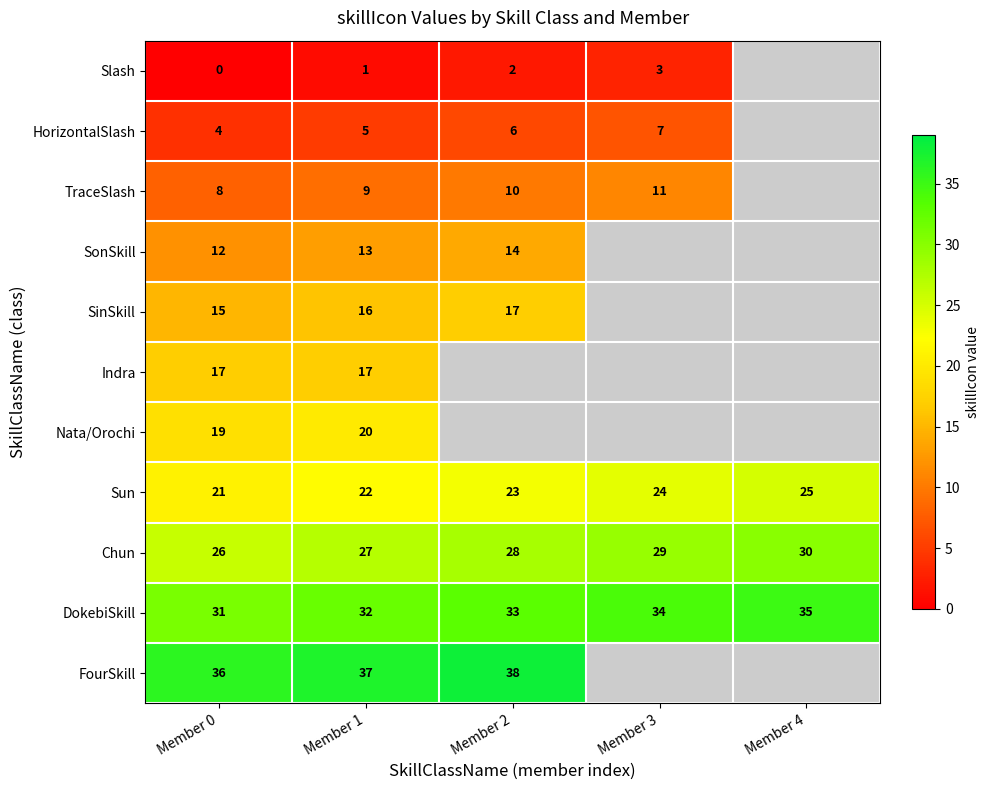

List the labels in order of Sun value, smallest first.

Member 0, Member 1, Member 2, Member 3, Member 4